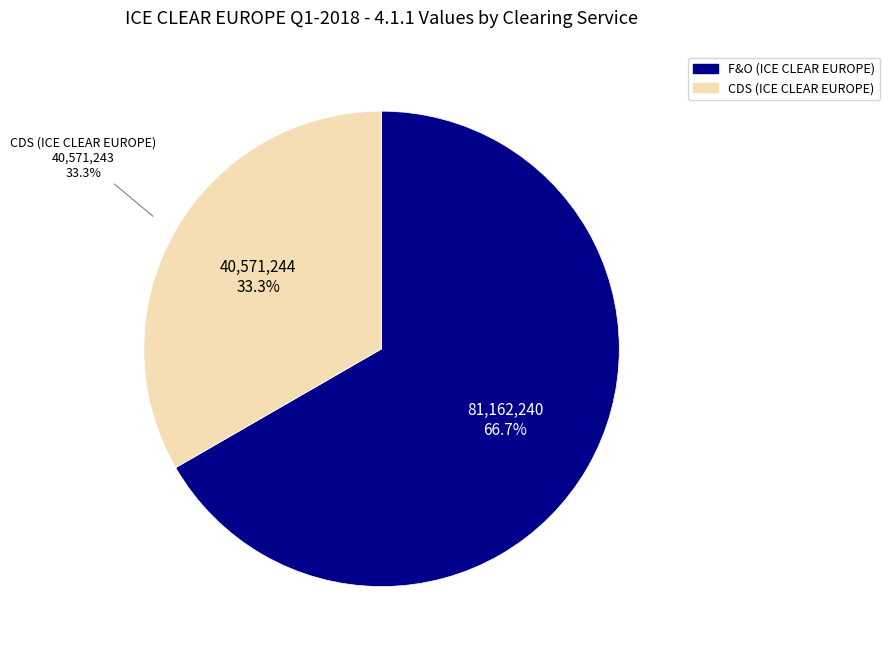

What is the change in value from F&O (ICE CLEAR EUROPE) to CDS (ICE CLEAR EUROPE)?

-40591000